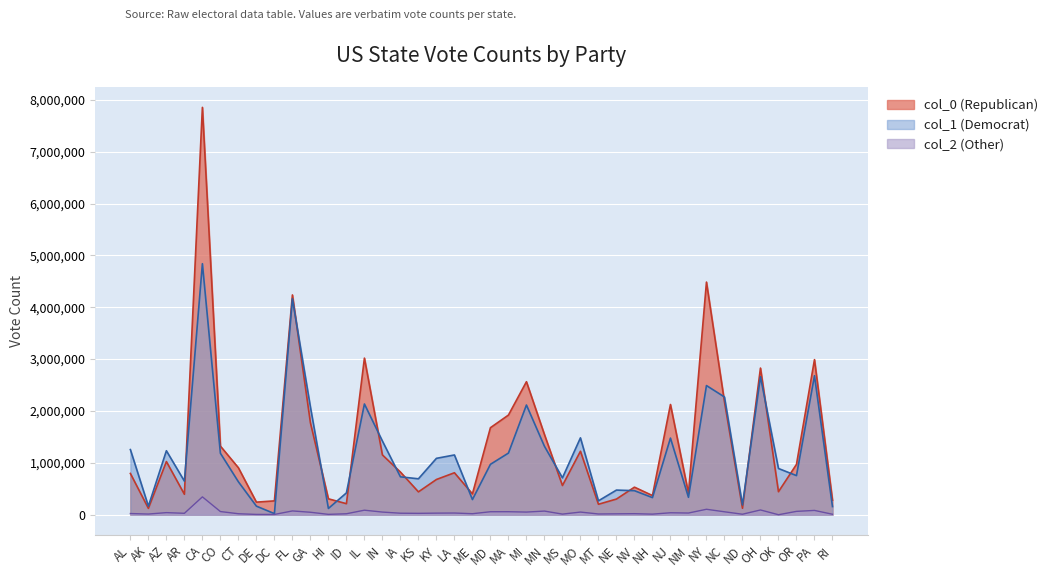

What is the label of the 5th point from the right?

OH